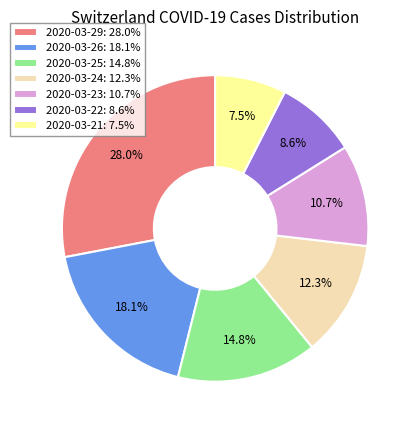

To the nearest percent, what is the combined percentage of 2020-03-22 and 2020-03-21?

16%